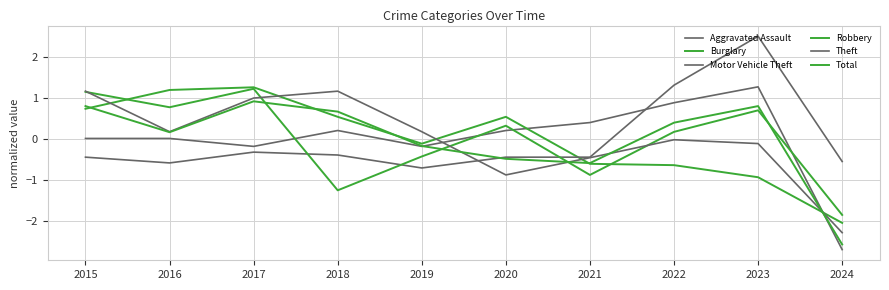

What is the total value across all series at 2015?

3.5